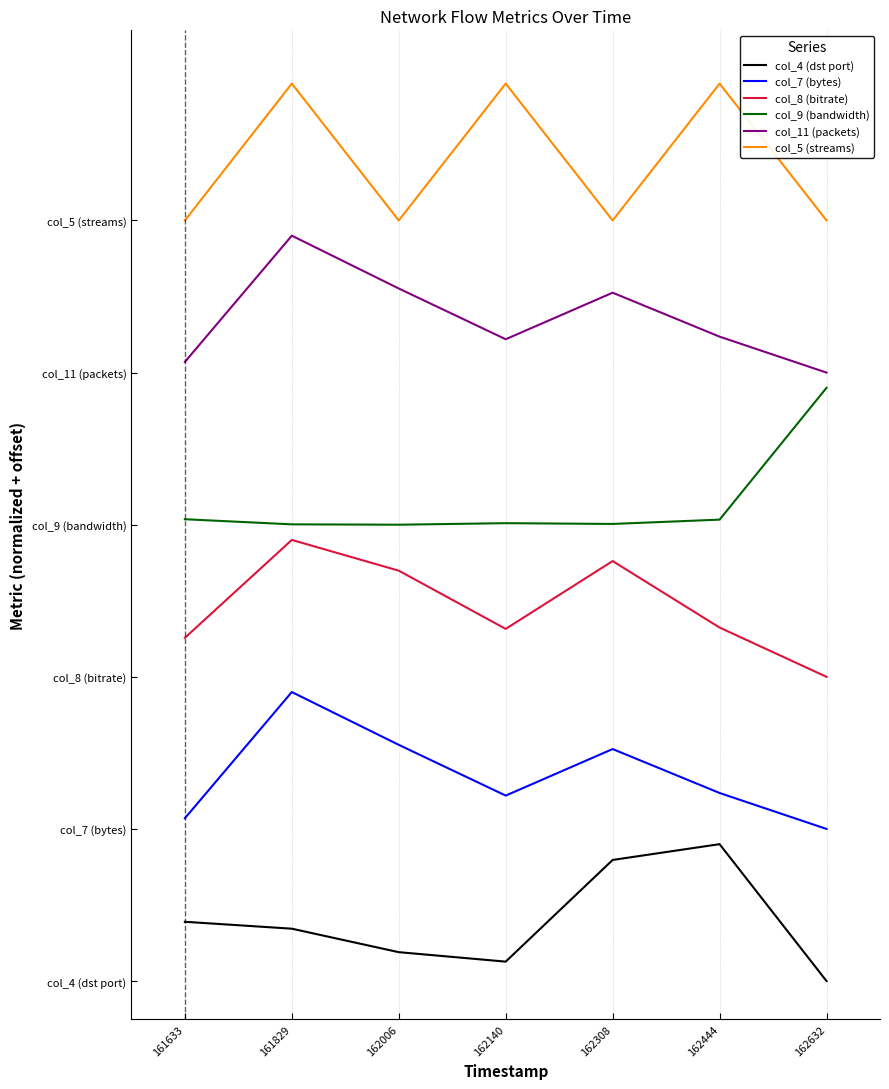

Which has a higher value, 161633 or 162308?

162308